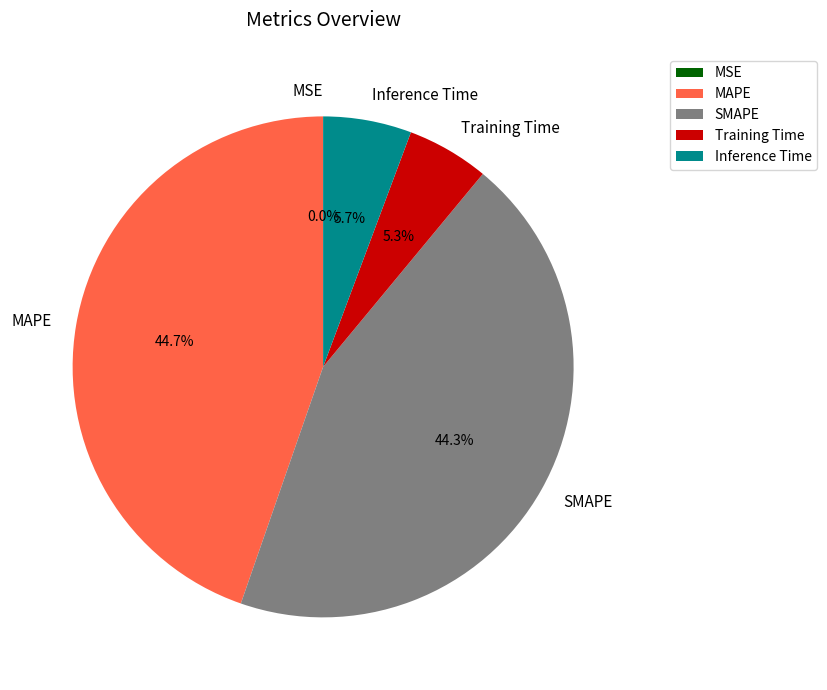

Combined, what portion of the pie is Inference Time and Training Time?

11.0%